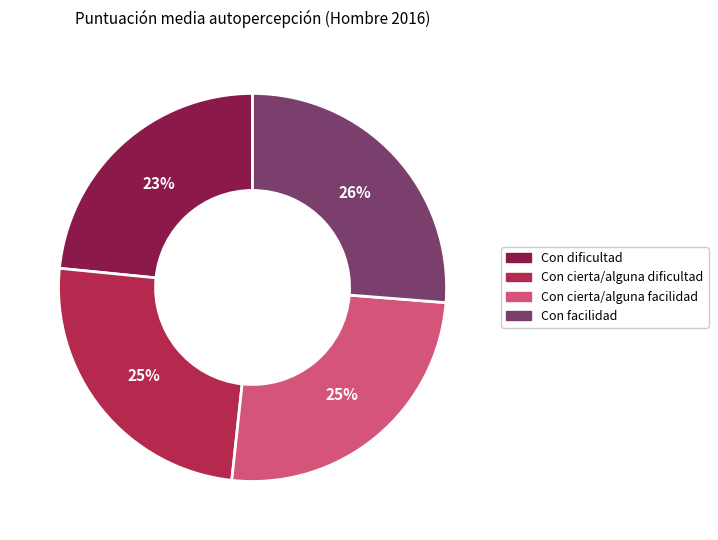

Combined, do Con cierta/alguna facilidad and Con cierta/alguna dificultad account for over 50%?

Yes